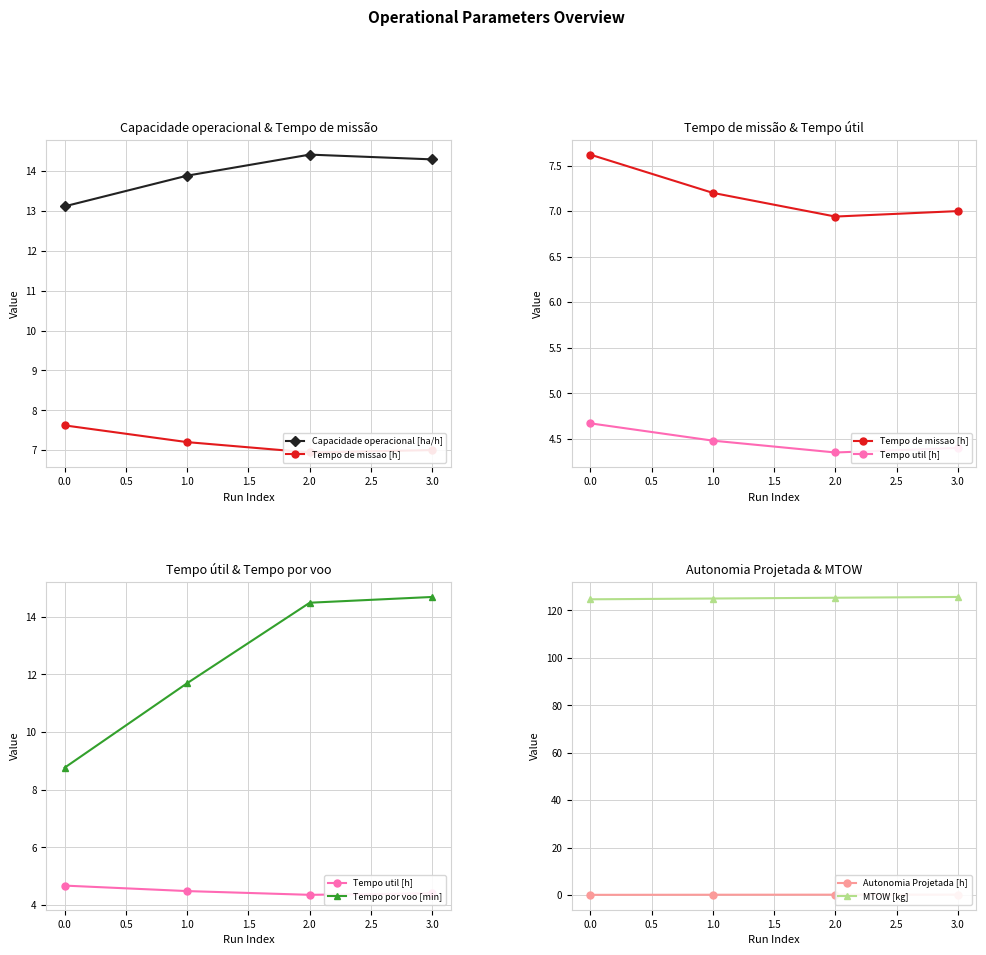

True or false: MTOW [kg] has more than 0 interior local peaks.

False